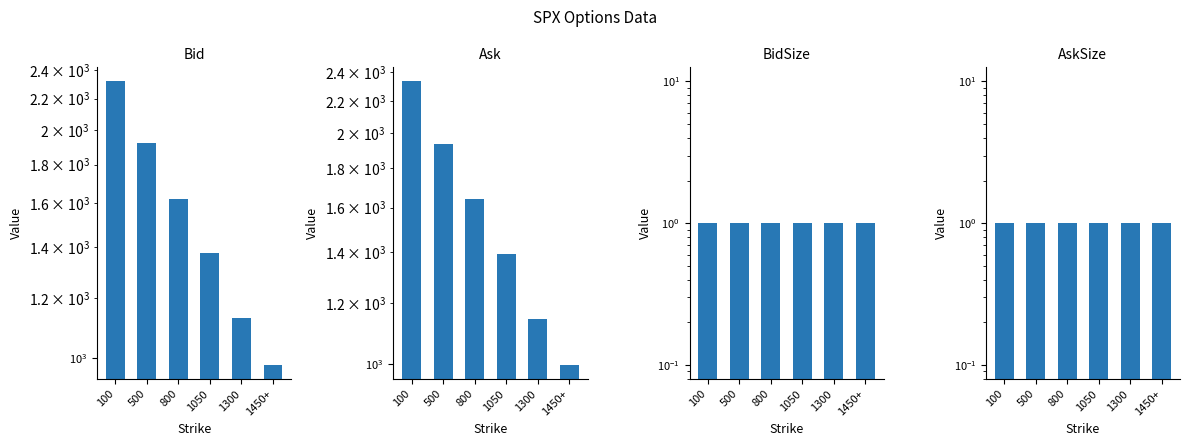

At which label is Bid closest to 1648?

800